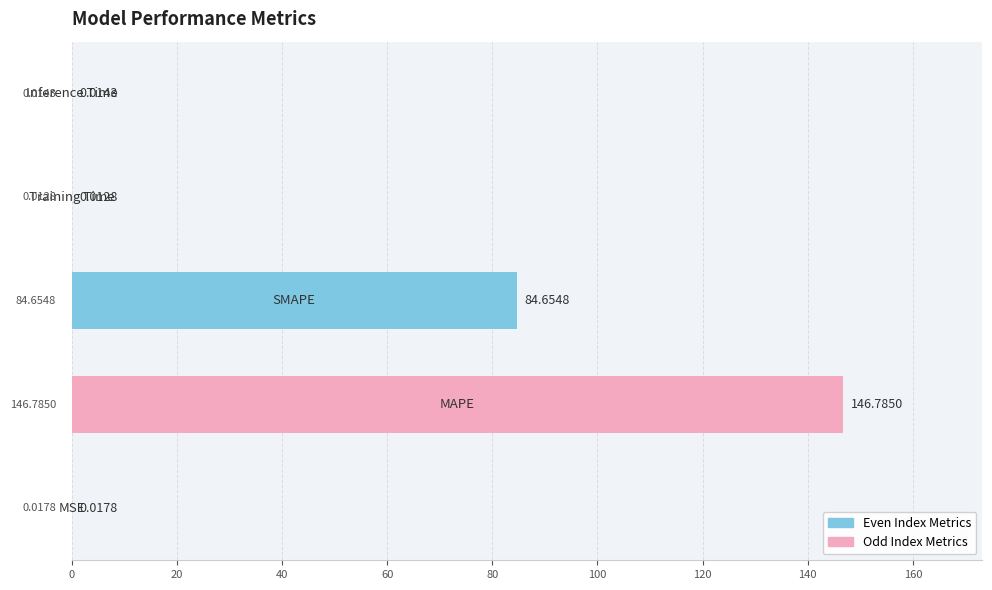

Count the number of data series in this chart.

1